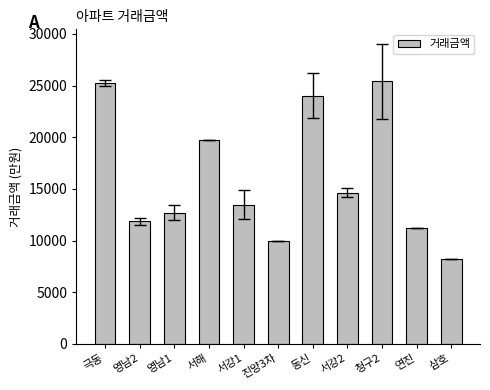

What is the minimum value shown in the chart?

8200